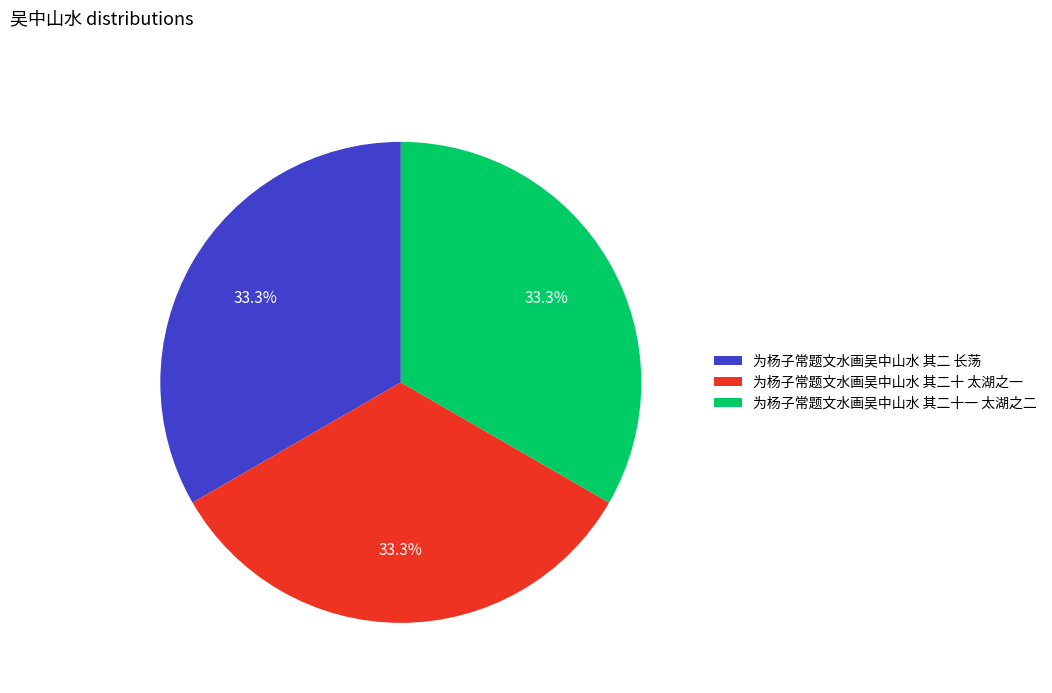

Count the number of slices in the pie.

3